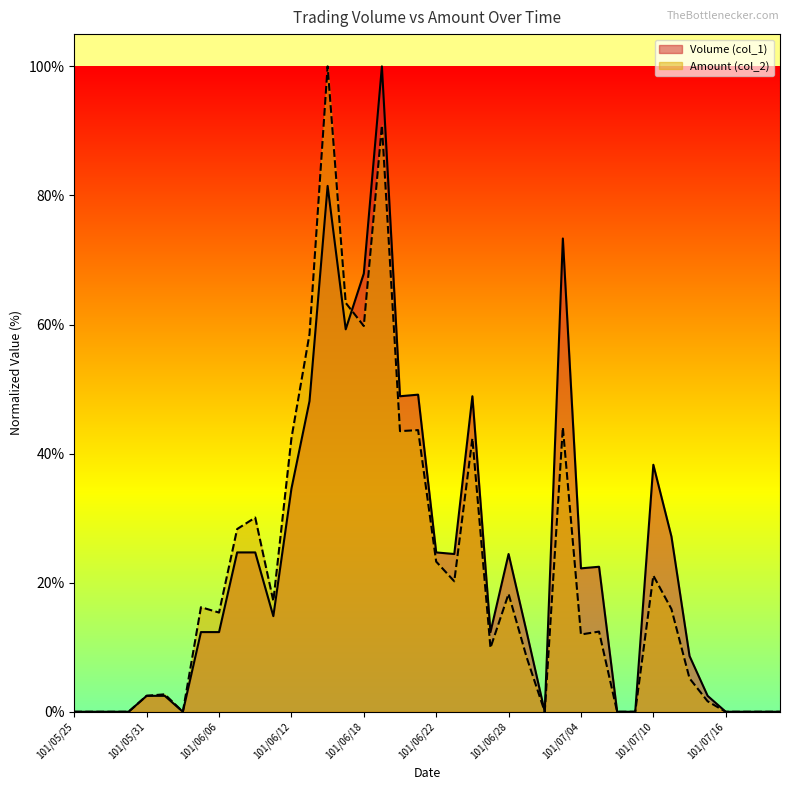

Which has a higher value, 101/07/17 or 101/05/31?

101/05/31